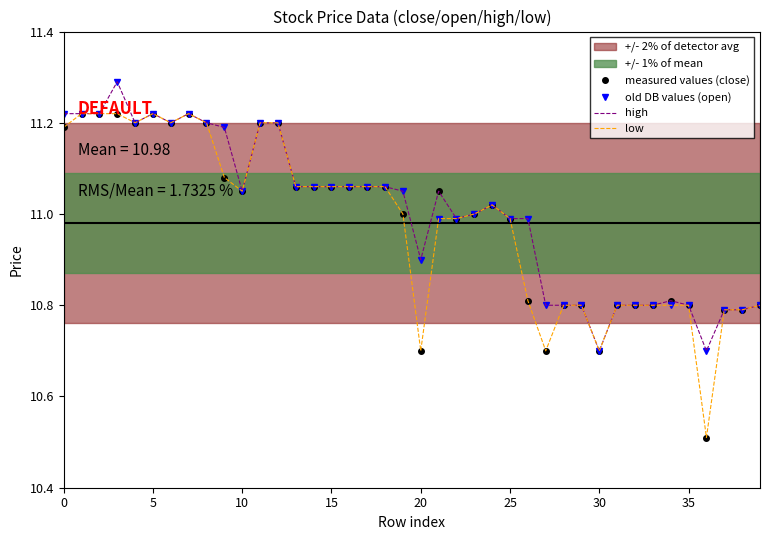

How many data points in low are above 11?

20